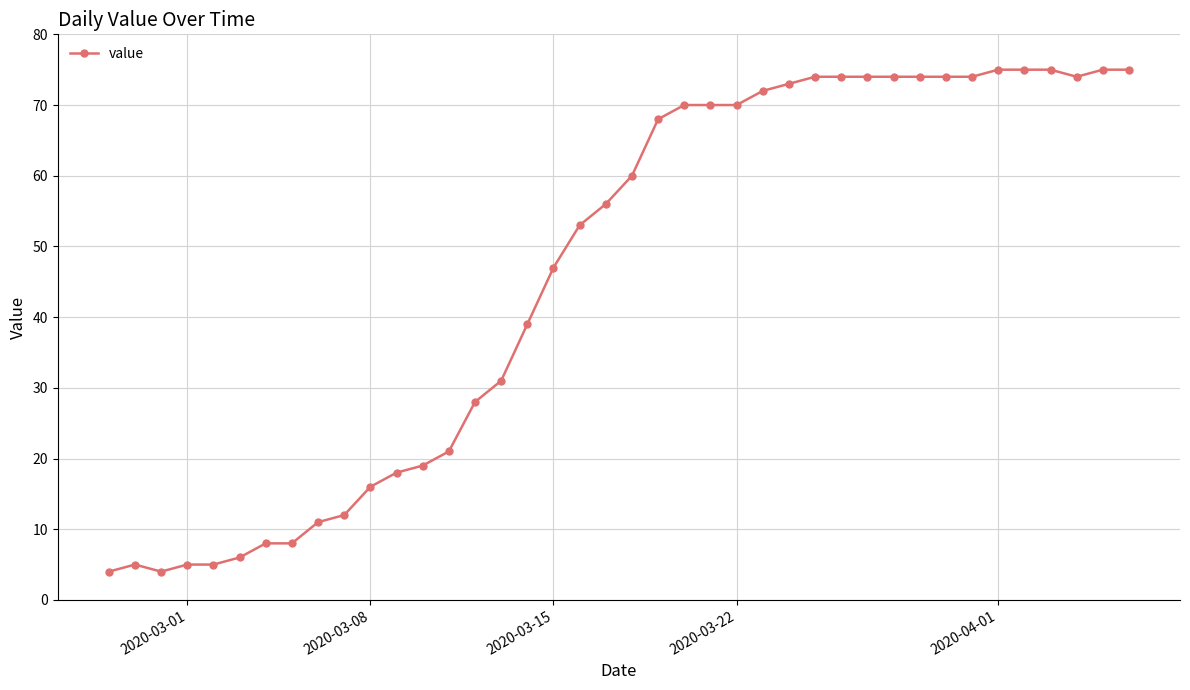

What is the difference between the maximum and minimum values?

71